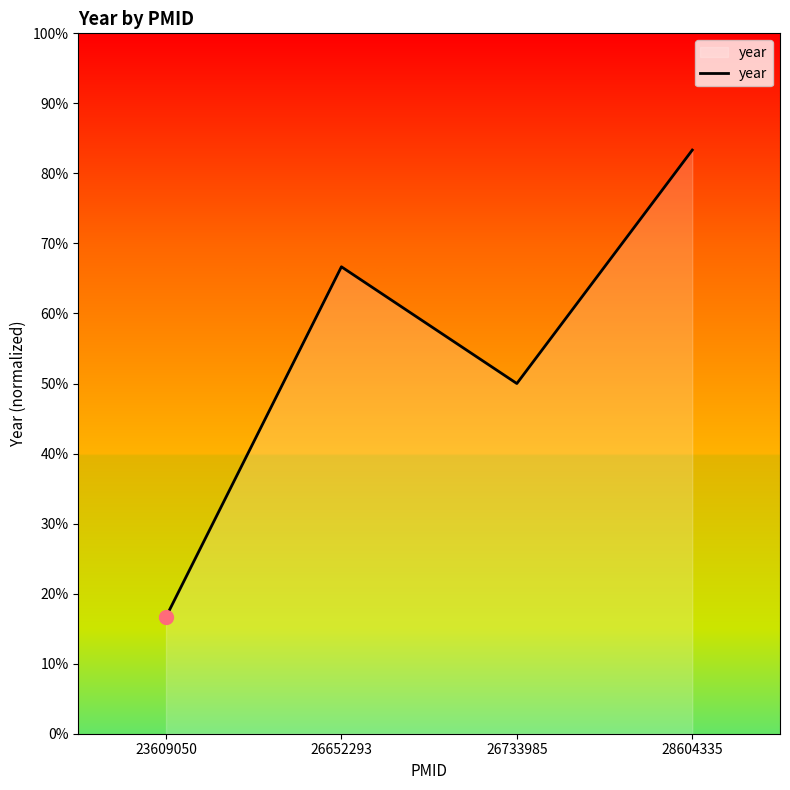

Does the chart display data point markers on the line(s)?

No